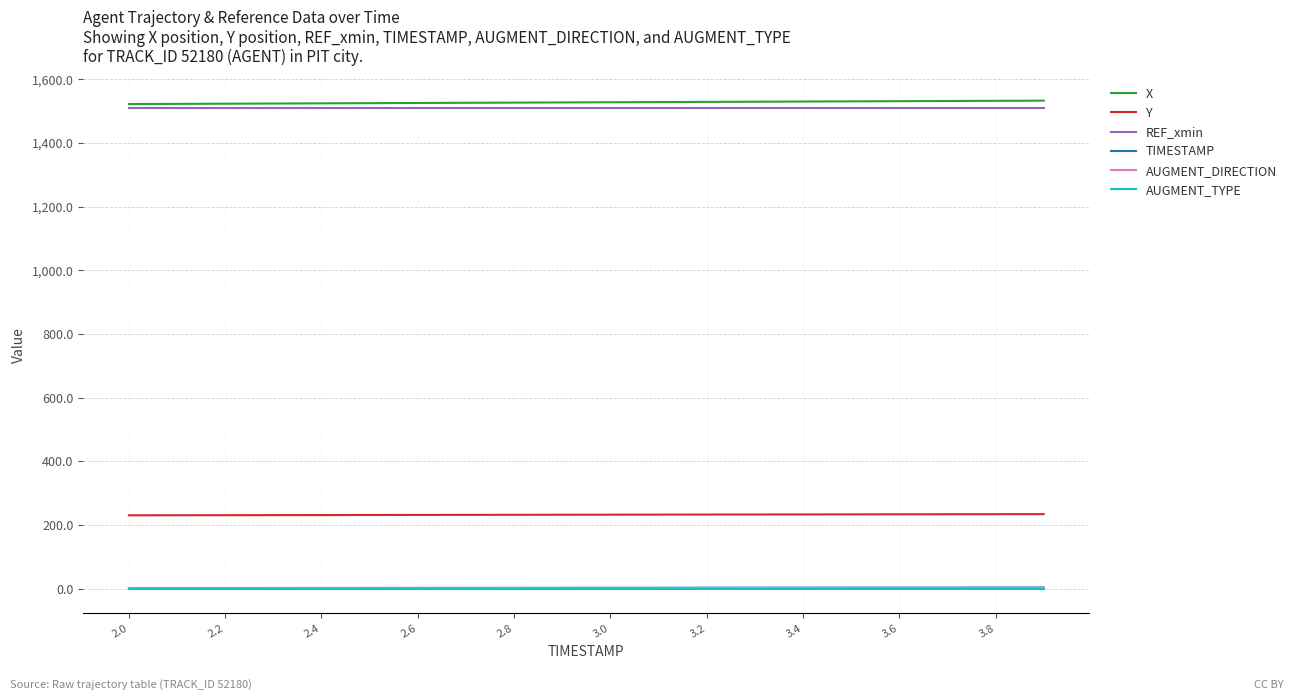

Count the number of data series in this chart.

6